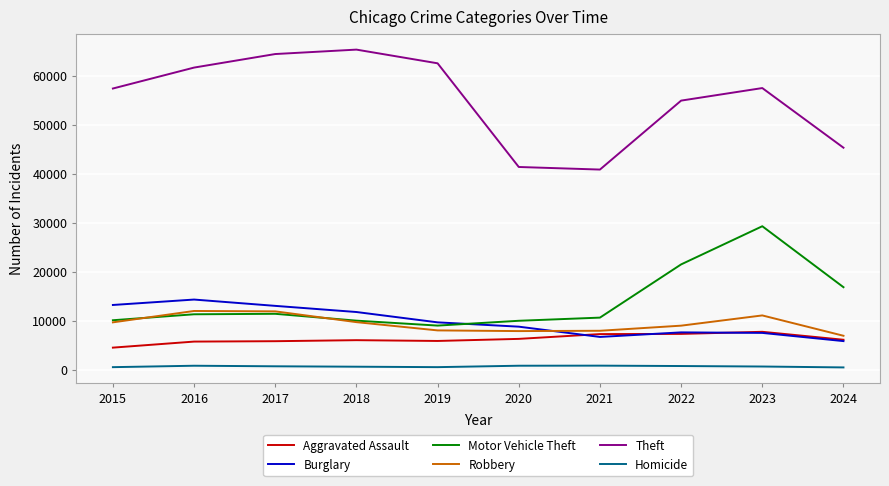

What is the sum of the Aggravated Assault values at 2018 and 2021?

13244